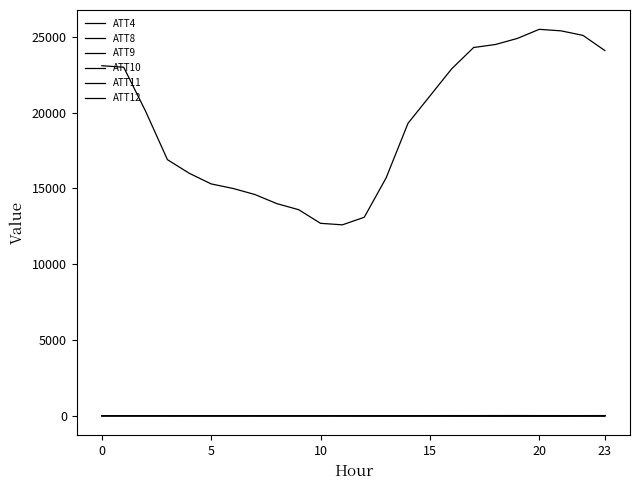

Which category has the lowest value in the ATT9 series?

13